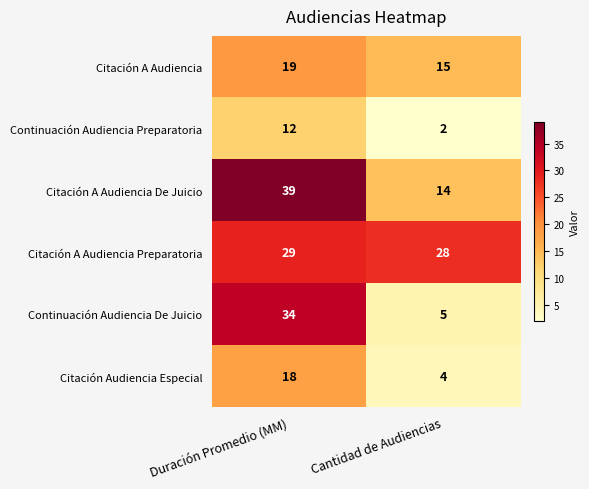

What is the minimum value for Citación A Audiencia Preparatoria?

28